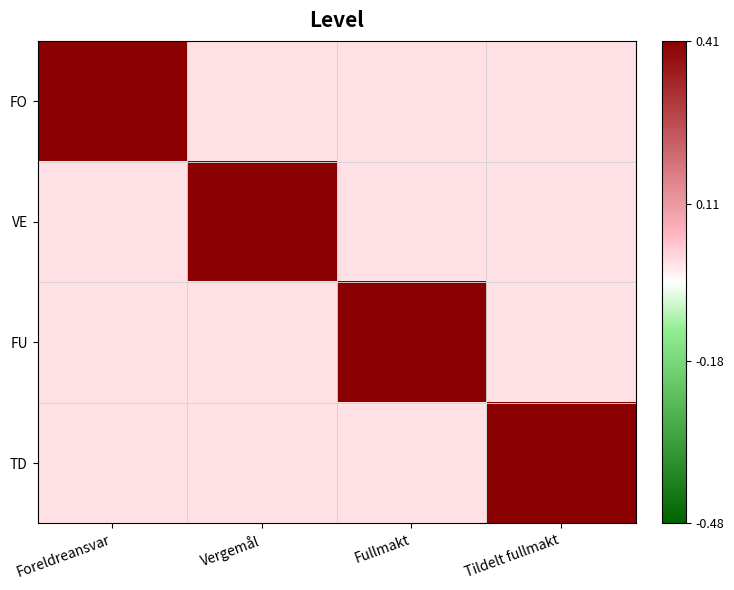

Between Tildelt fullmakt and Fullmakt, which is larger?

Tildelt fullmakt